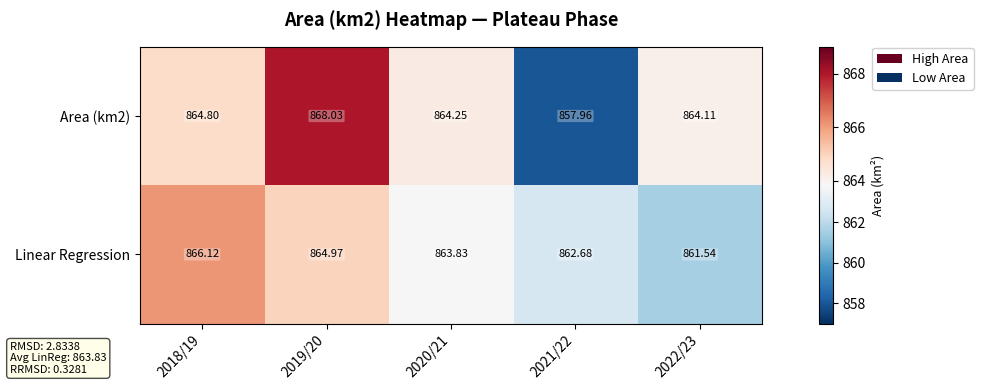

Which series changed the most between 2018/19 and 2020/21?

Linear Regression